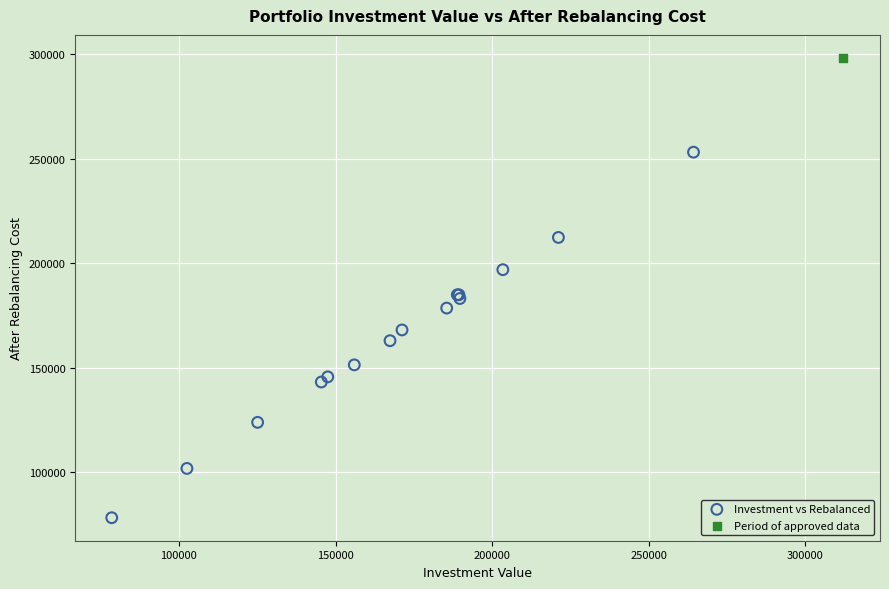

What are all the series names shown in the legend?

Investment vs Rebalanced, Period of approved data